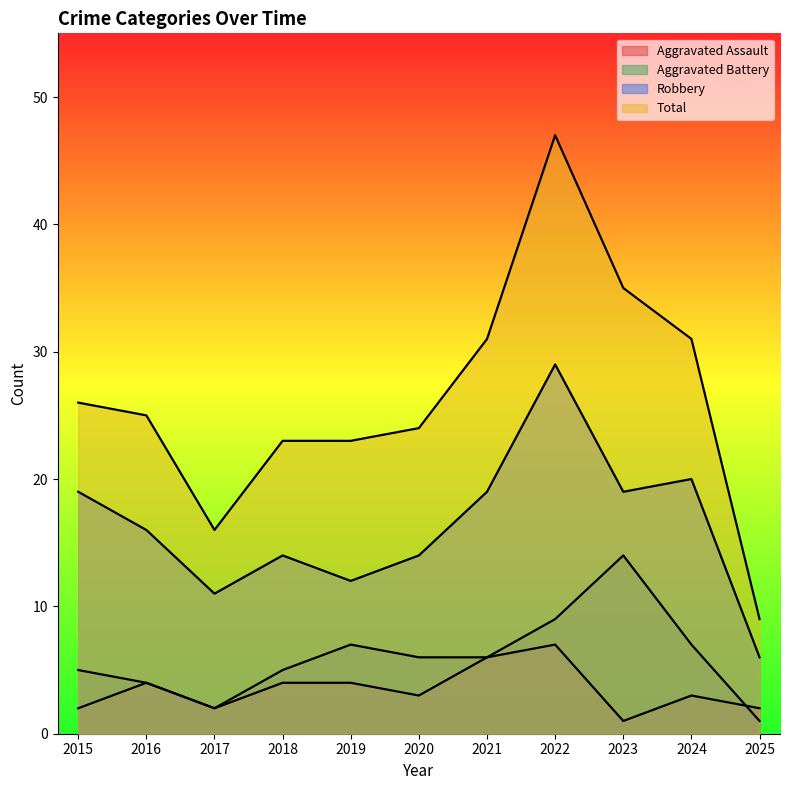

How many values in the Total series are below 25?

5